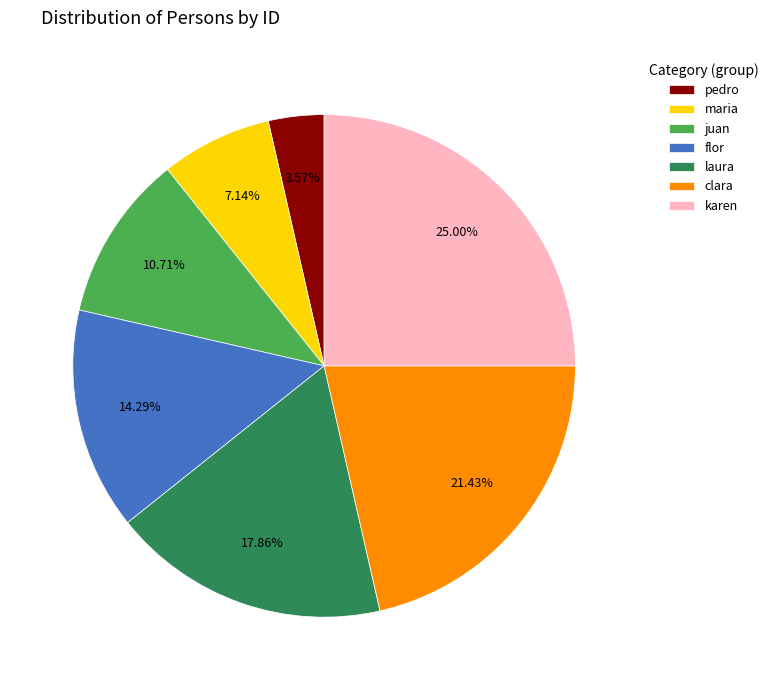

To the nearest percent, what portion does pedro represent?

4%